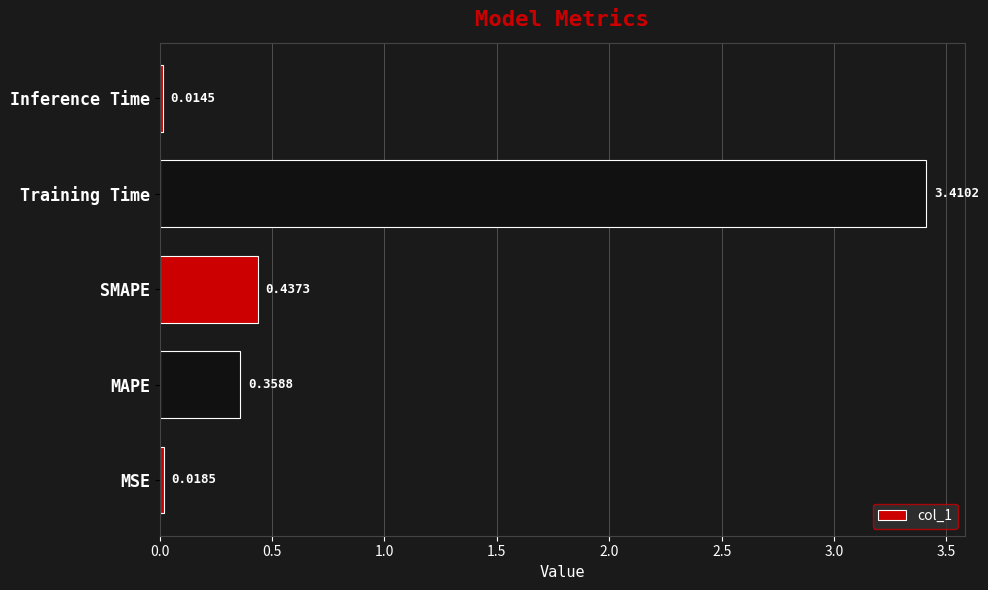

What is the change in value from MAPE to SMAPE?

+0.1